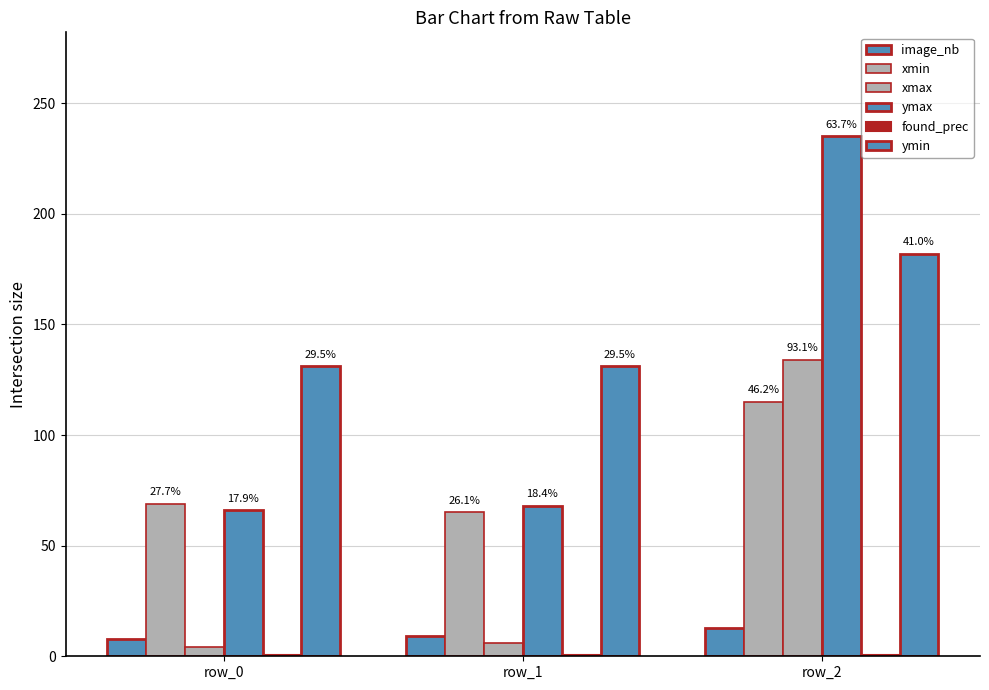

How many groups of bars are there?

3